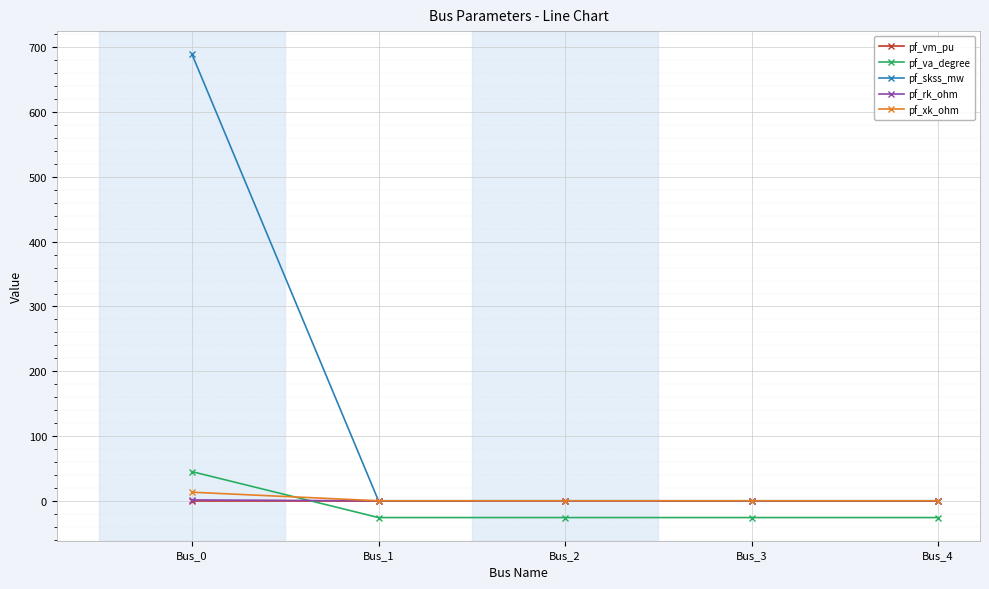

Is the value of pf_xk_ohm at Bus_0 greater than the value of pf_skss_mw at Bus_3?

Yes